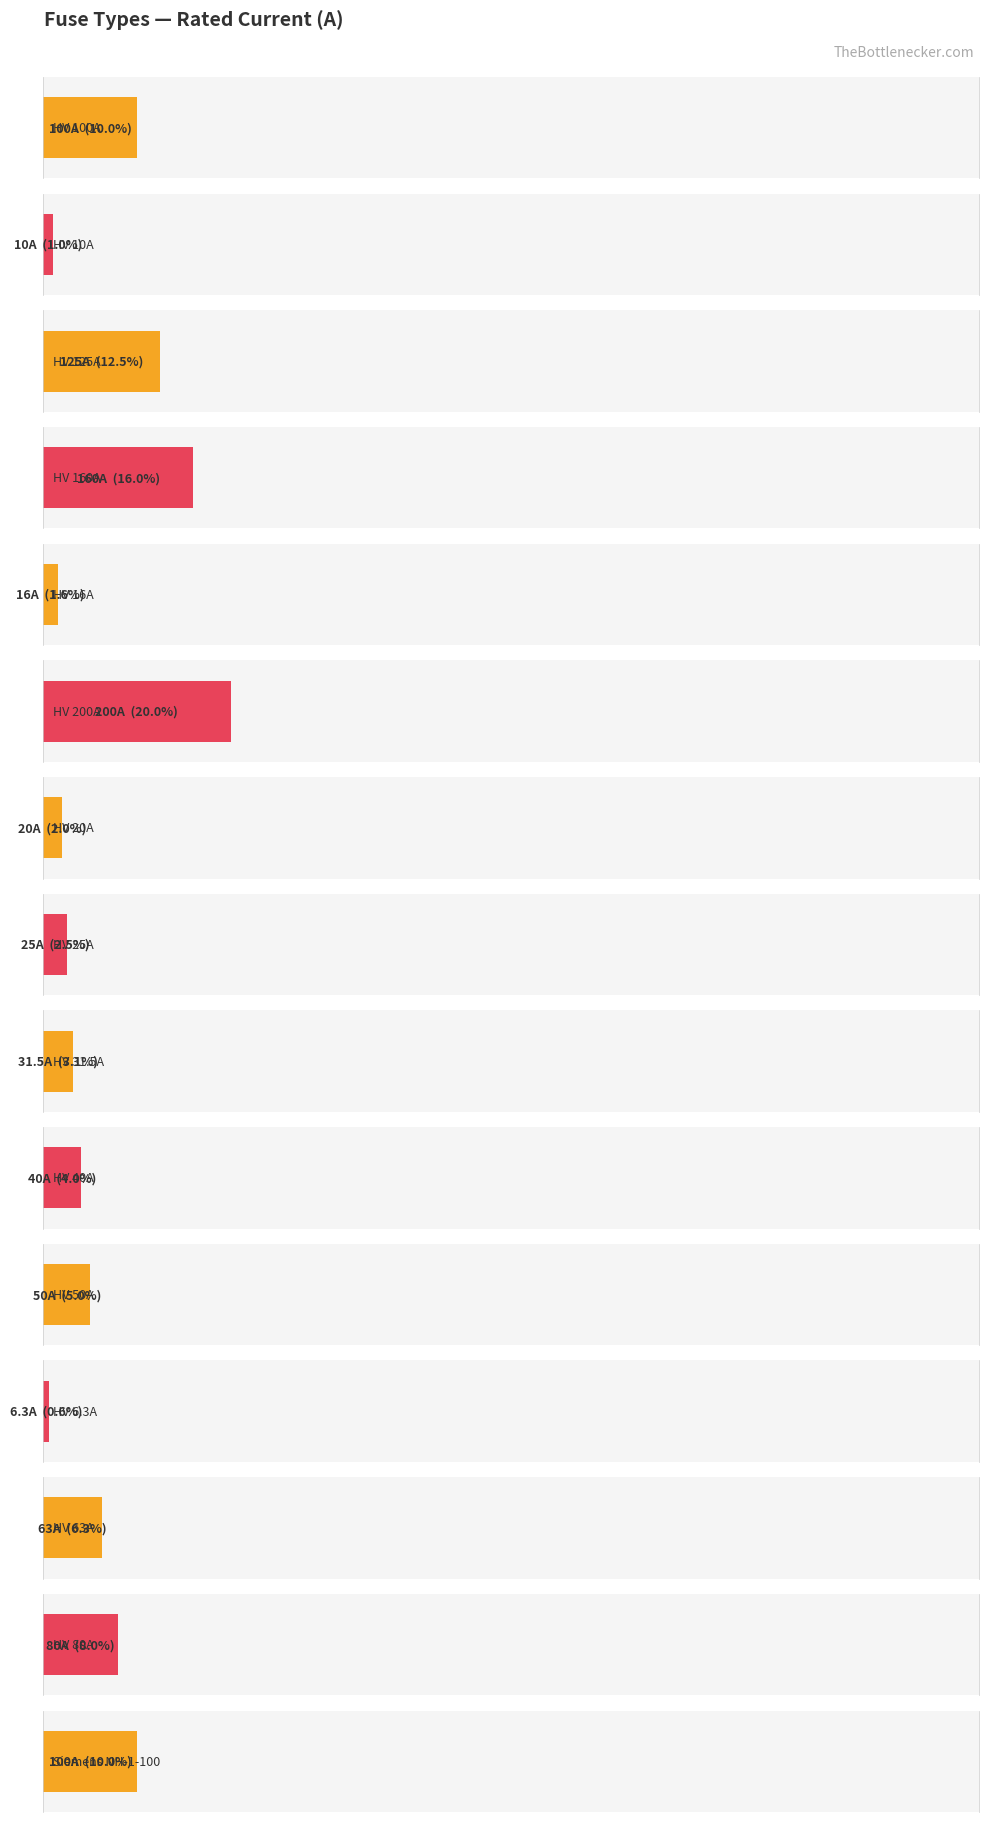

Where does the data first go above 100?

HV 125A